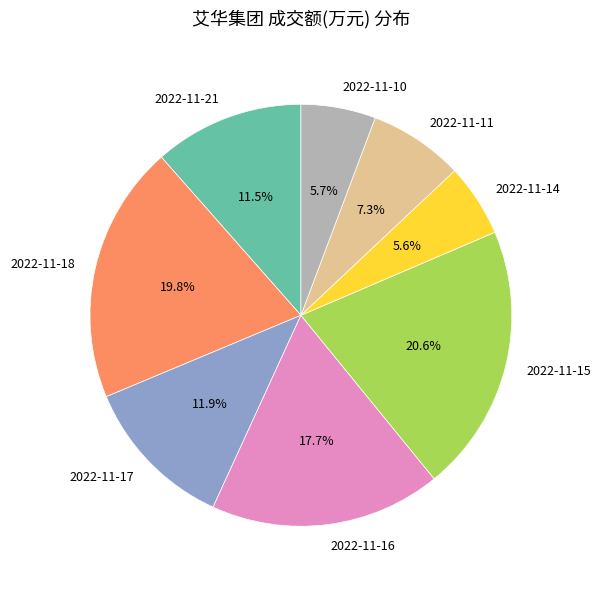

The 2022-11-16 slice represents 29% of the pie. True or false?

False